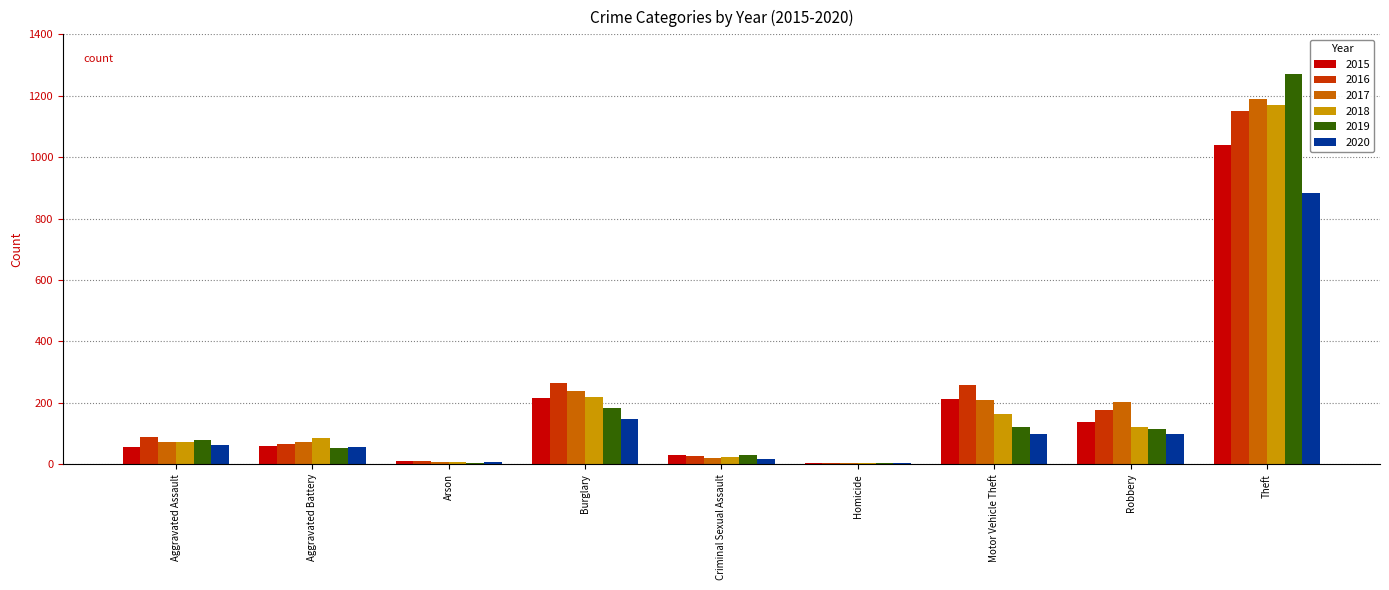

Is it true that 2019 equals 29 at Robbery?

False